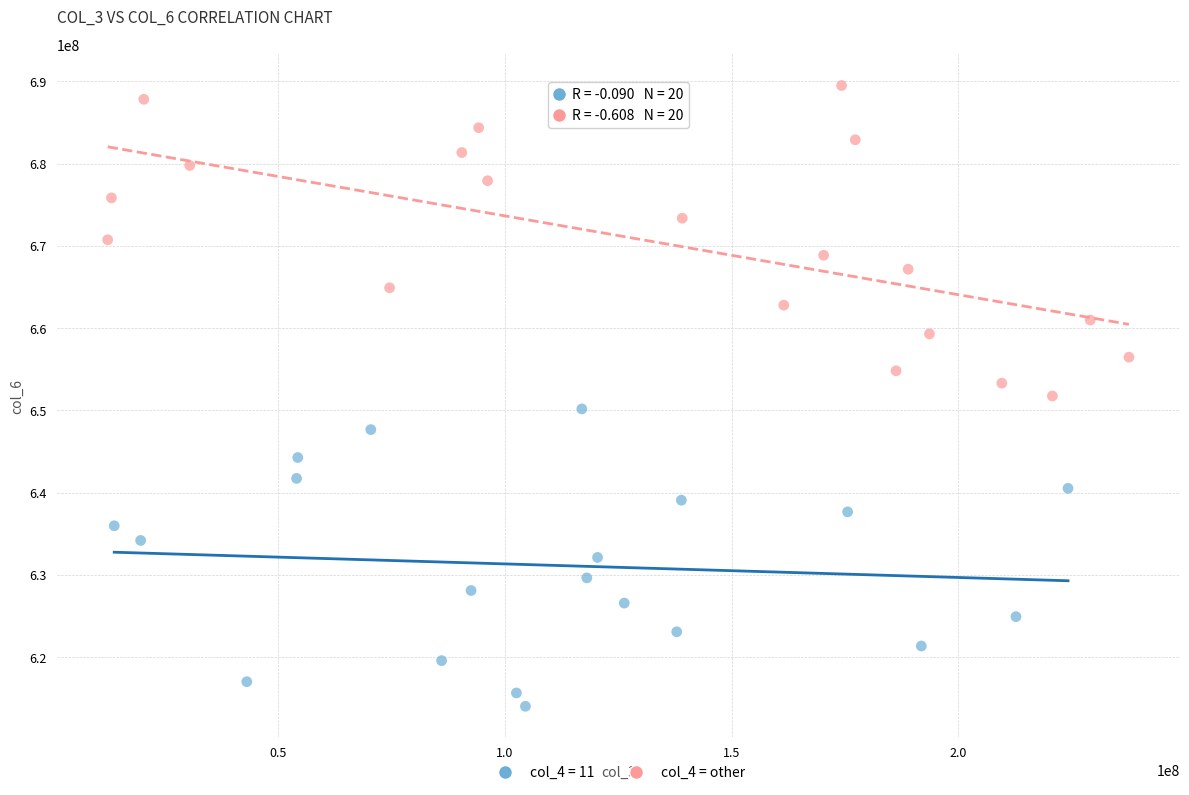

Which series contains the highest Y value?

col_4 = other